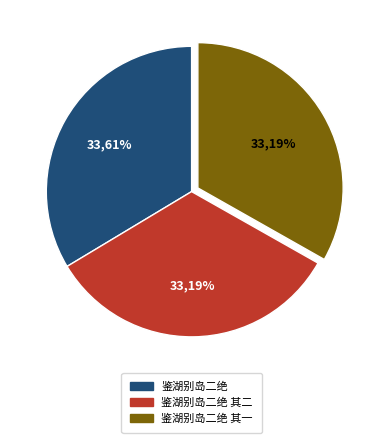

To the nearest percent, what is the average slice percentage?

33%